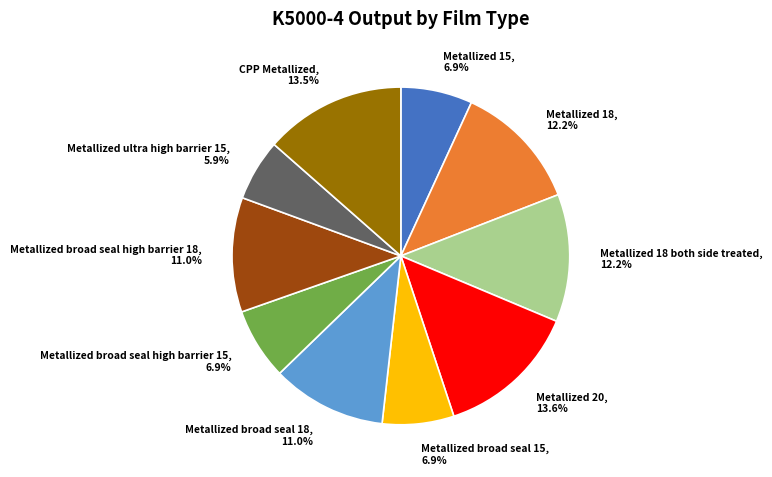

Do Metallized 15 and Metallized broad seal 15 together represent more than half of the pie?

No